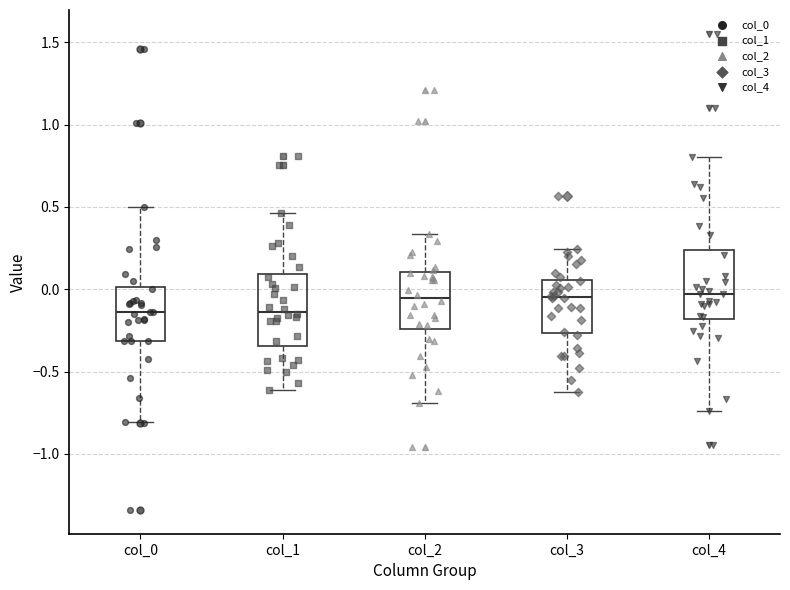

Where does the lower whisker of the box for col_0 end on the y-axis? The values are not printed on the chart, so give them approximately, as read against the axis.

-0.80